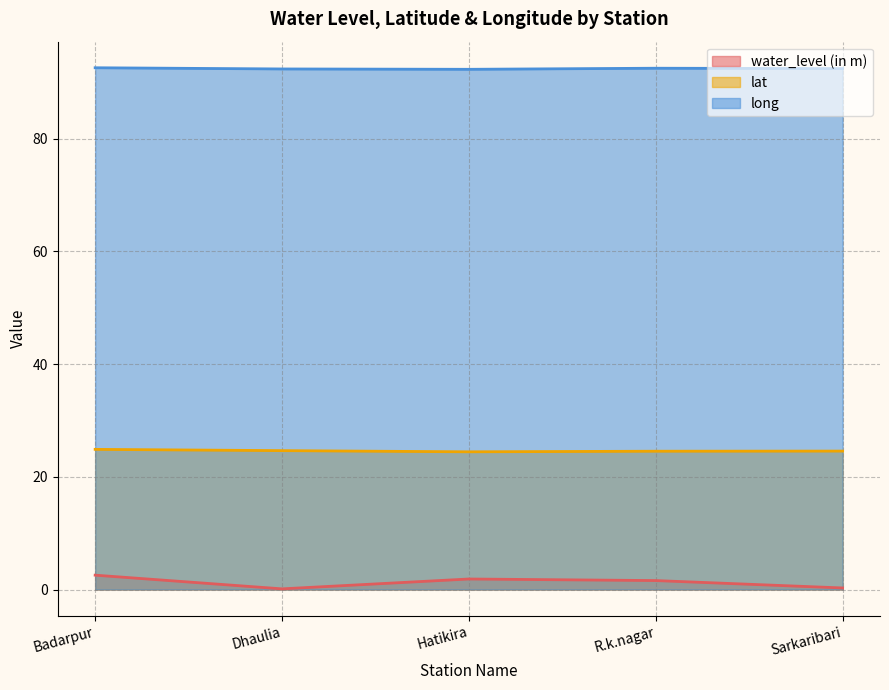

True or false: water_level (in m) and long cross at least once.

False